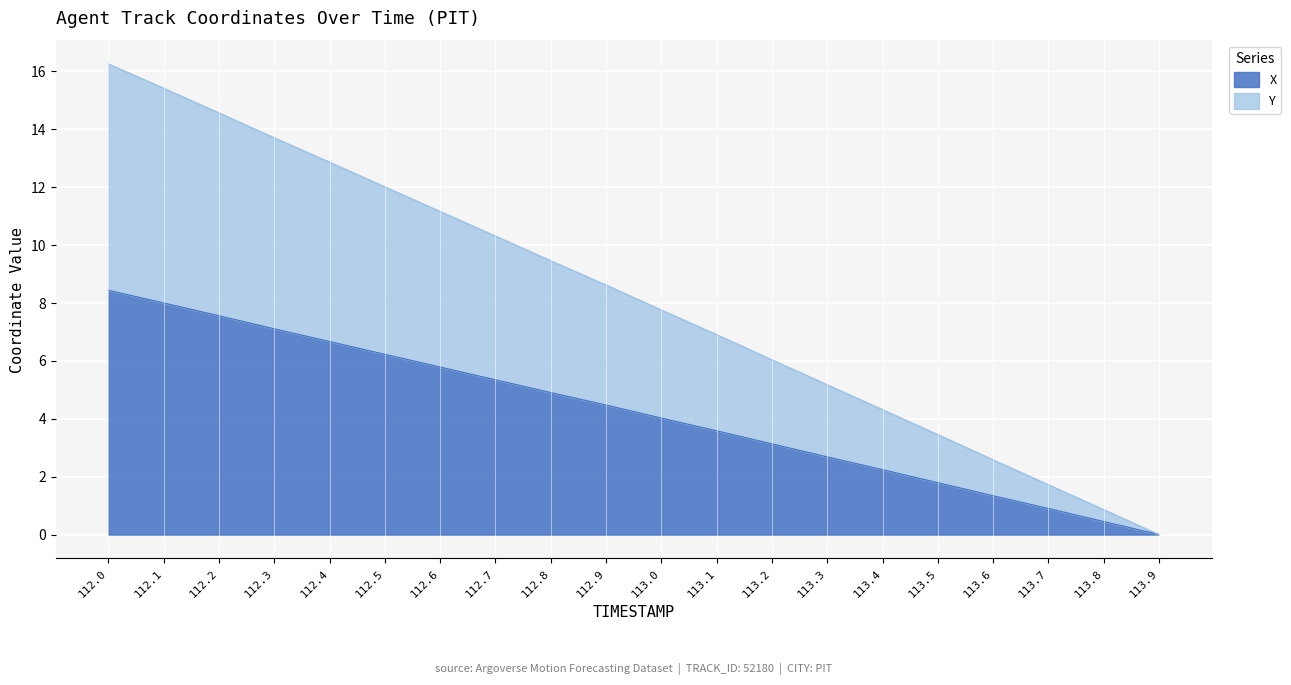

Does the chart display data point markers on the line(s)?

No